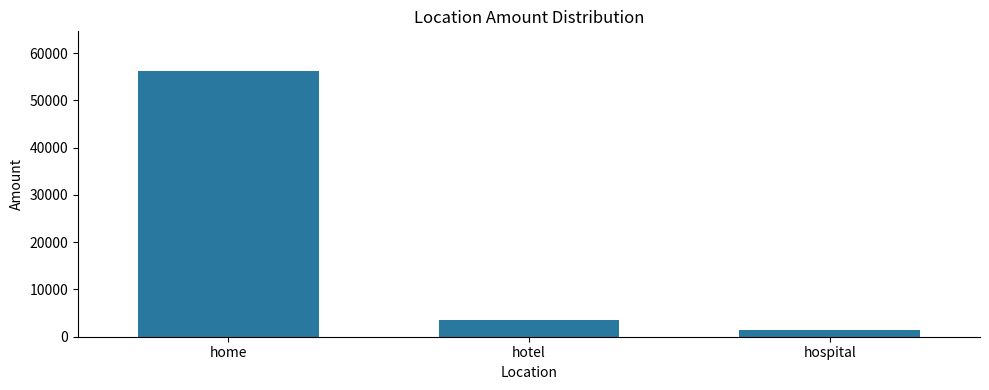

Does the chart contain stacked bars?

No